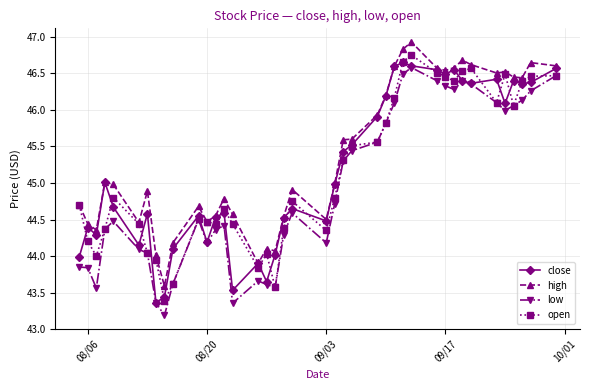

At how many categories does at least one series exceed 43?

40